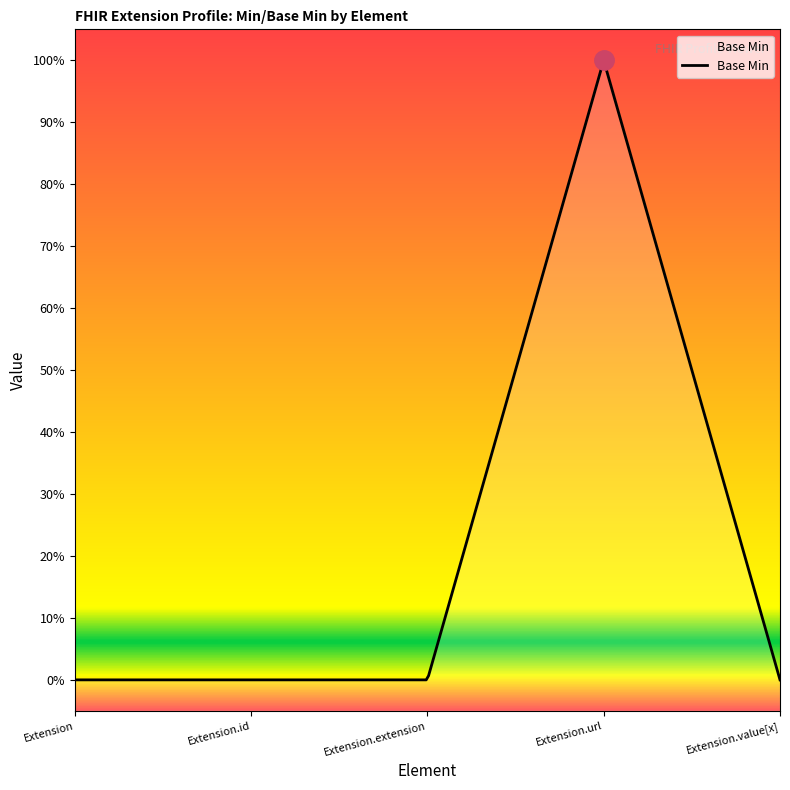

Rank the categories by value from lowest to highest.

Extension, Extension.id, Extension.extension, Extension.value[x], Extension.url